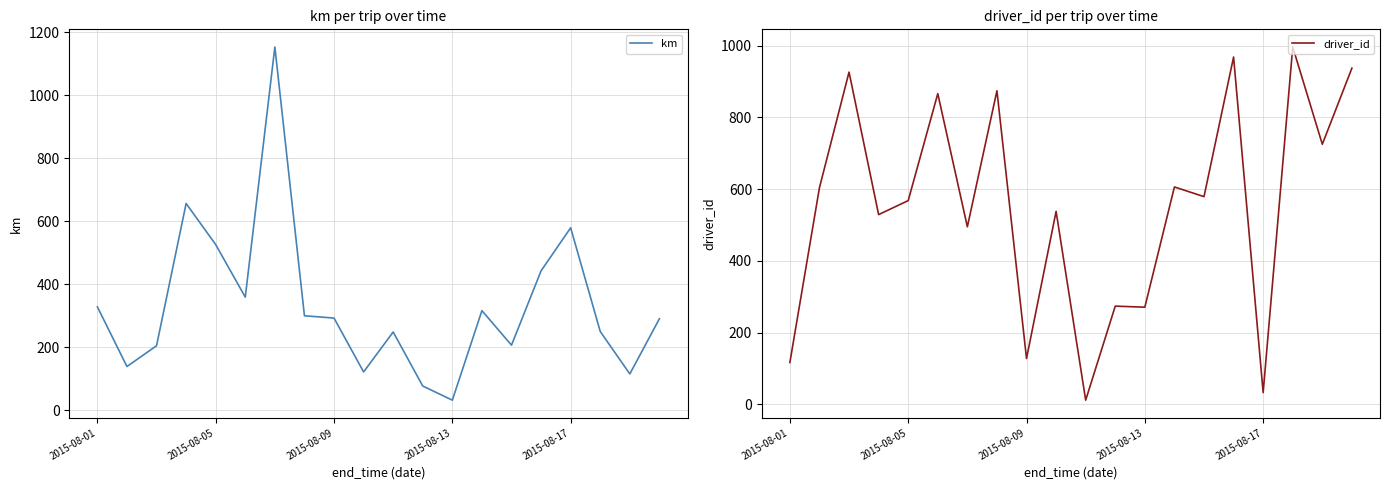

At which label is km closest to 592?

2015-08-17